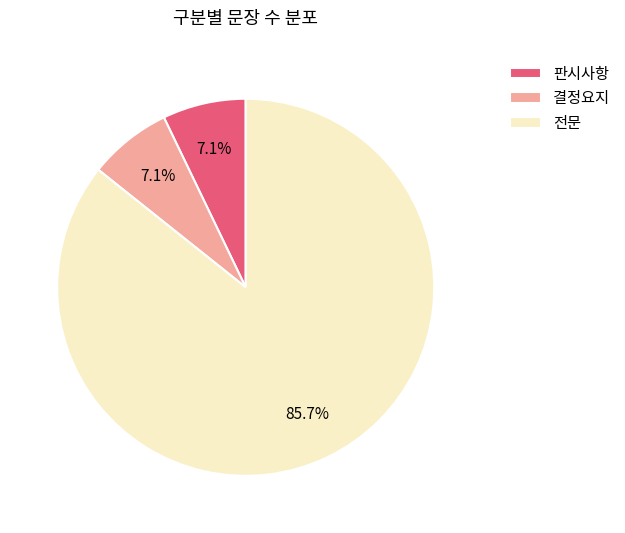

What percentage do 결정요지 and 전문 together represent?

92.9%